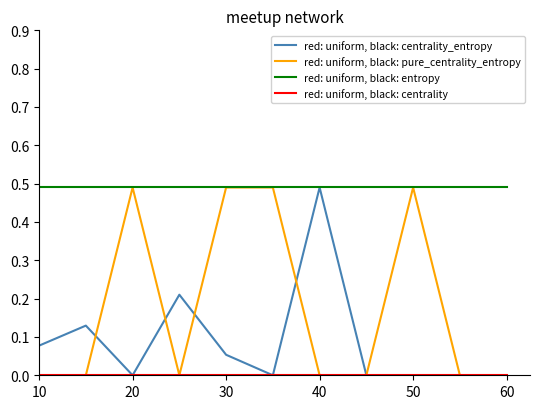

Which series has the largest total across all categories?

red: uniform, black: entropy